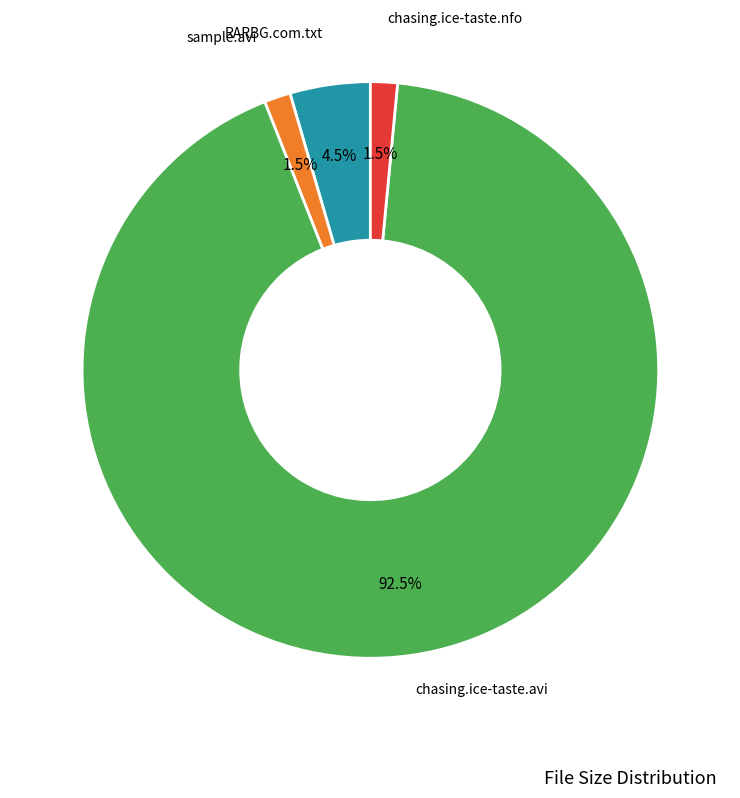

Between chasing.ice-taste.avi and RARBG.com.txt, which is larger?

chasing.ice-taste.avi